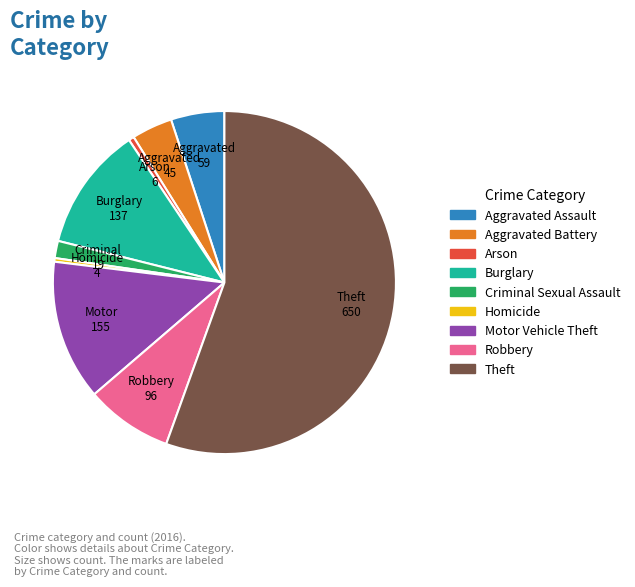

Between Criminal Sexual Assault and Homicide, which is larger?

Criminal Sexual Assault